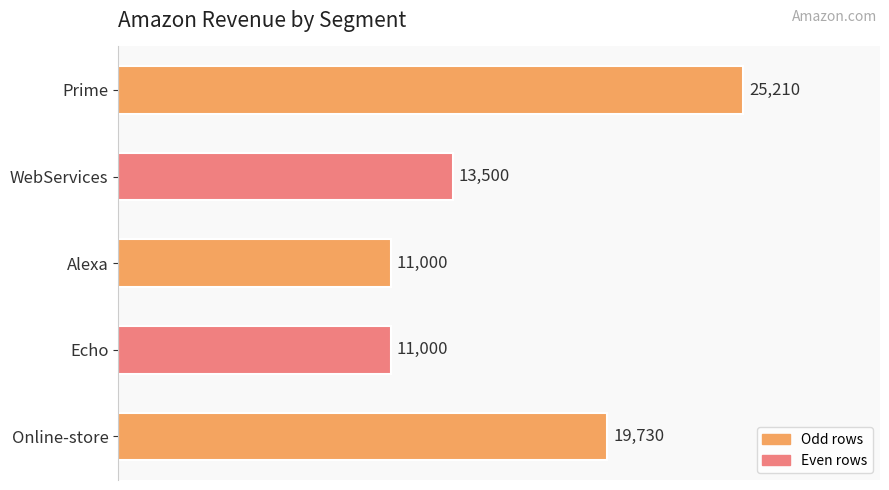

What is the minimum value shown in the chart?

11000